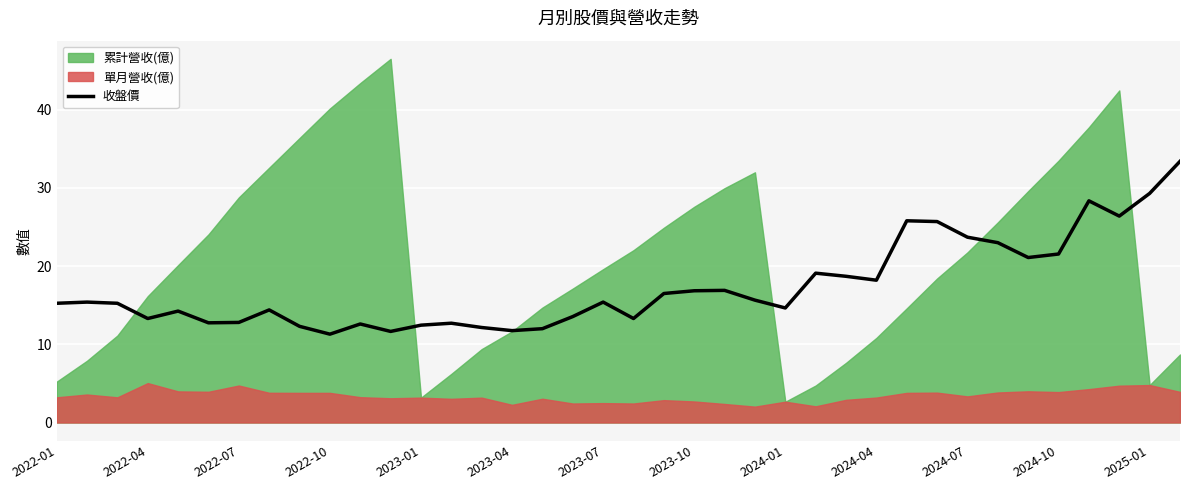

What is the value of the 31st point from the left?

23.7